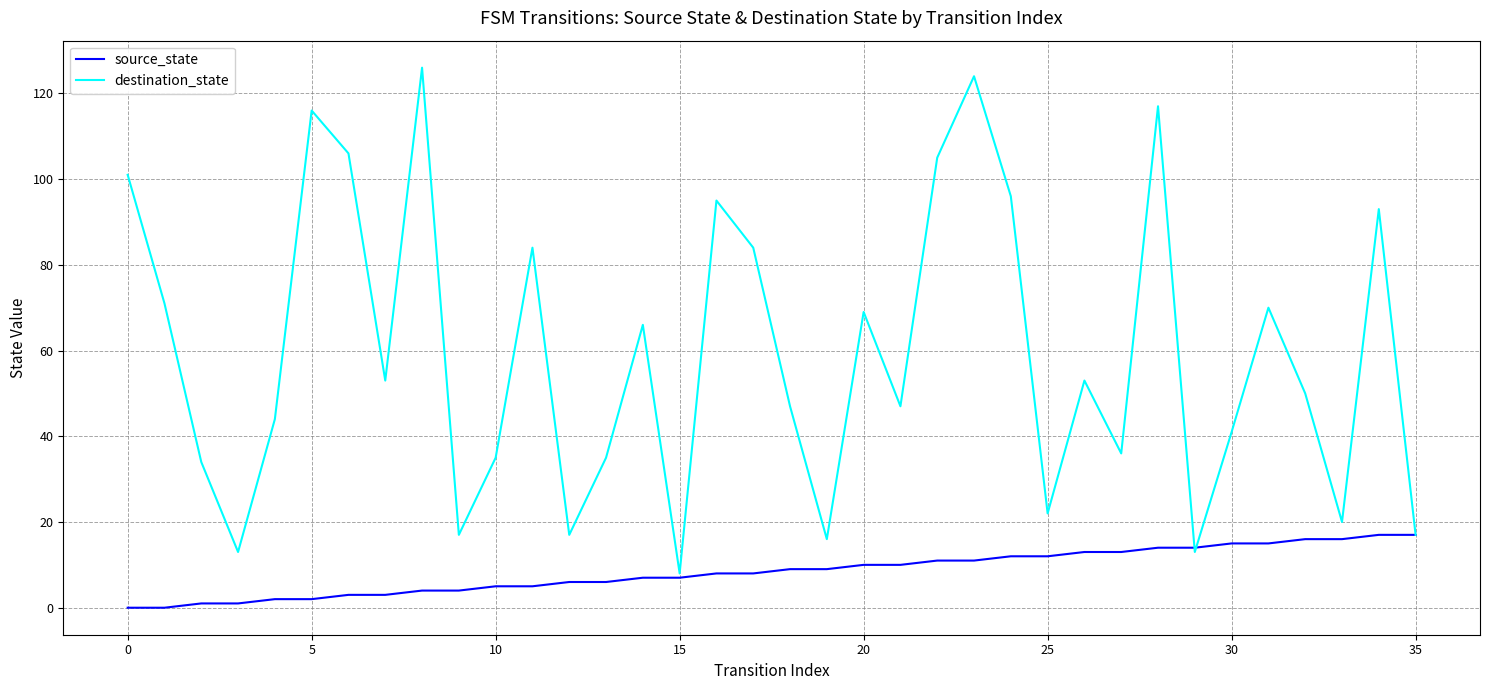

Rank the series by their maximum value, from highest to lowest.

destination_state, source_state